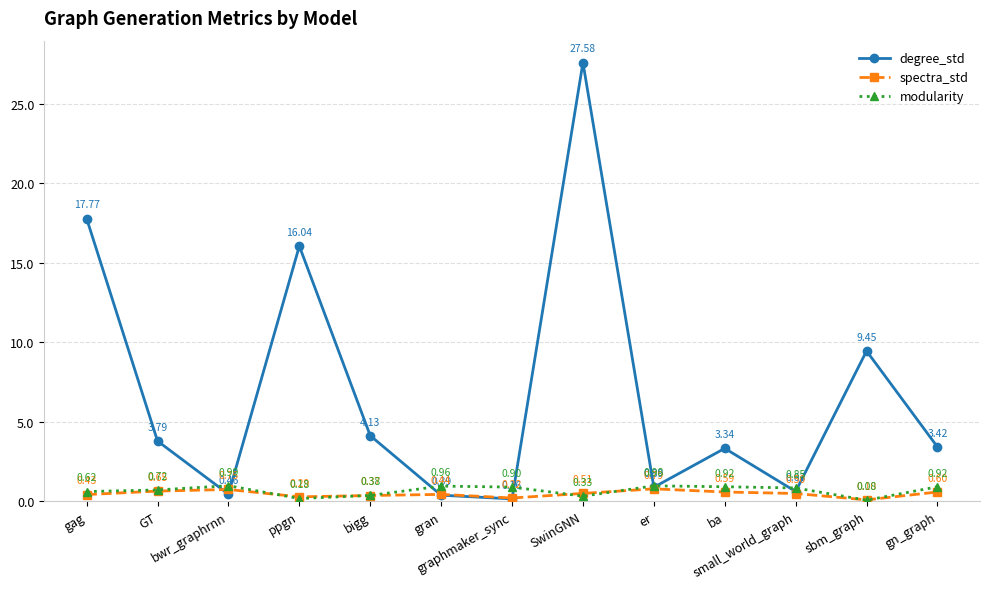

Is the value of modularity at gran greater than the value of degree_std at graphmaker_sync?

Yes